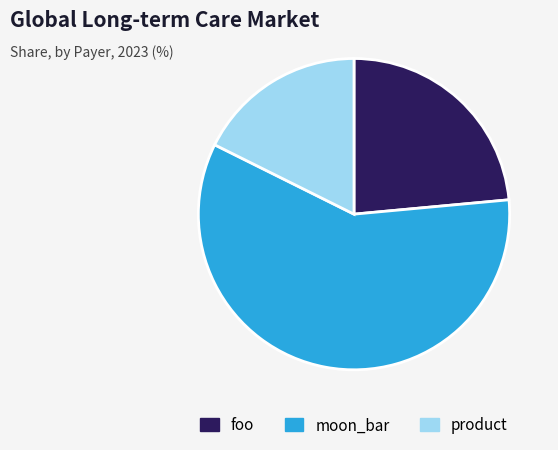

The product slice represents 18% of the pie. True or false?

True